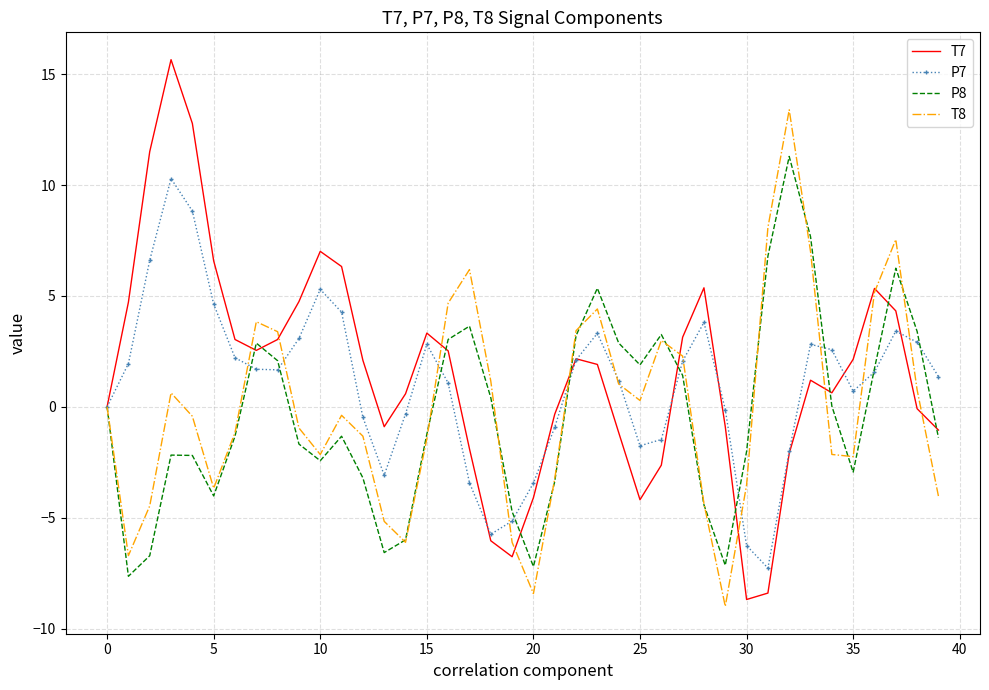

What is the smallest value displayed?

-9.0